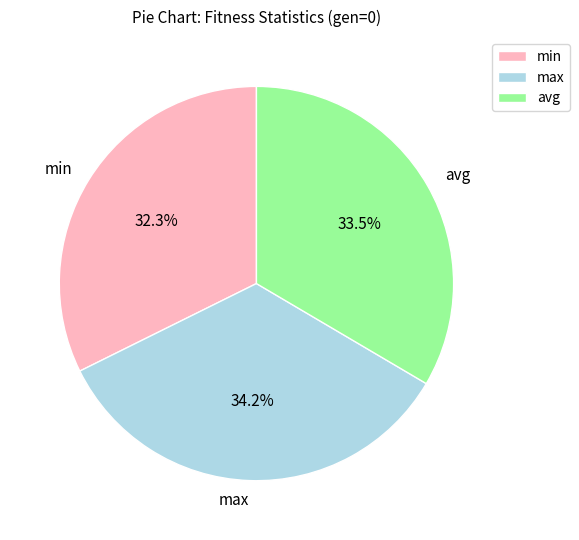

Between avg and max, which is larger?

max